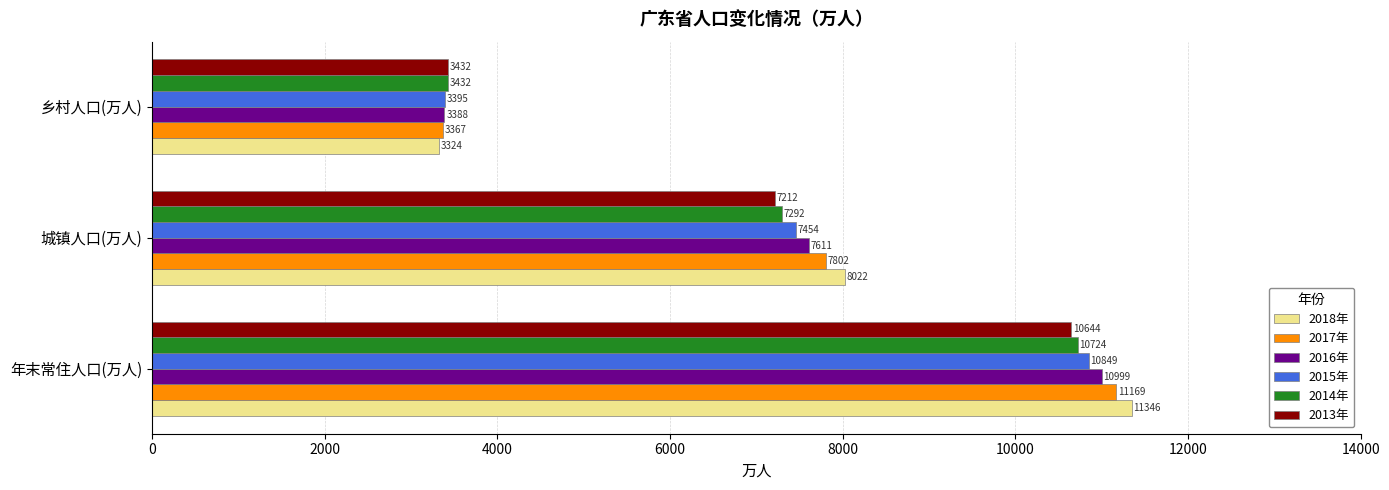

Which series has the largest total across all categories?

2018年